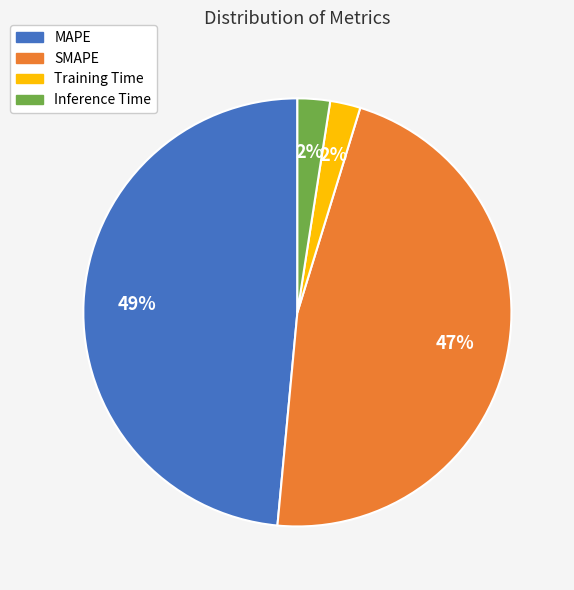

To the nearest percent, what is the average slice percentage?

25%